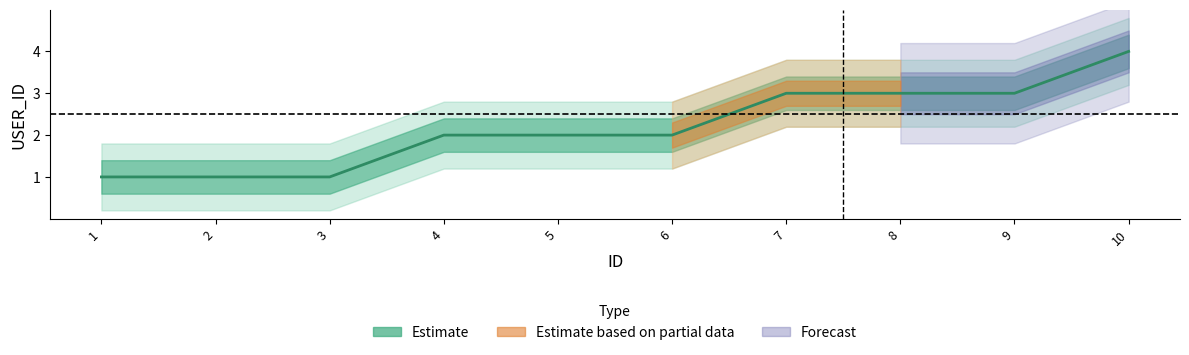

Approximately how many times larger is the value at 6 compared to 7?

0.7